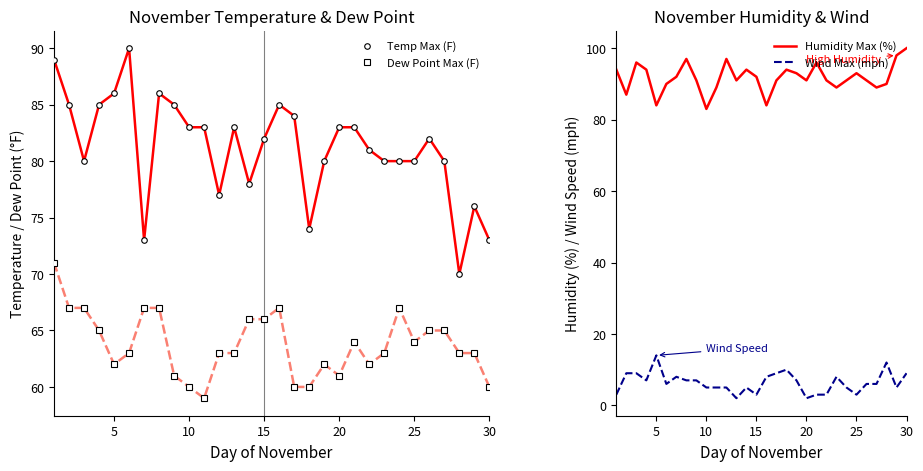

Read the Dew Point Max (F) value at 15, to the nearest 10.

70